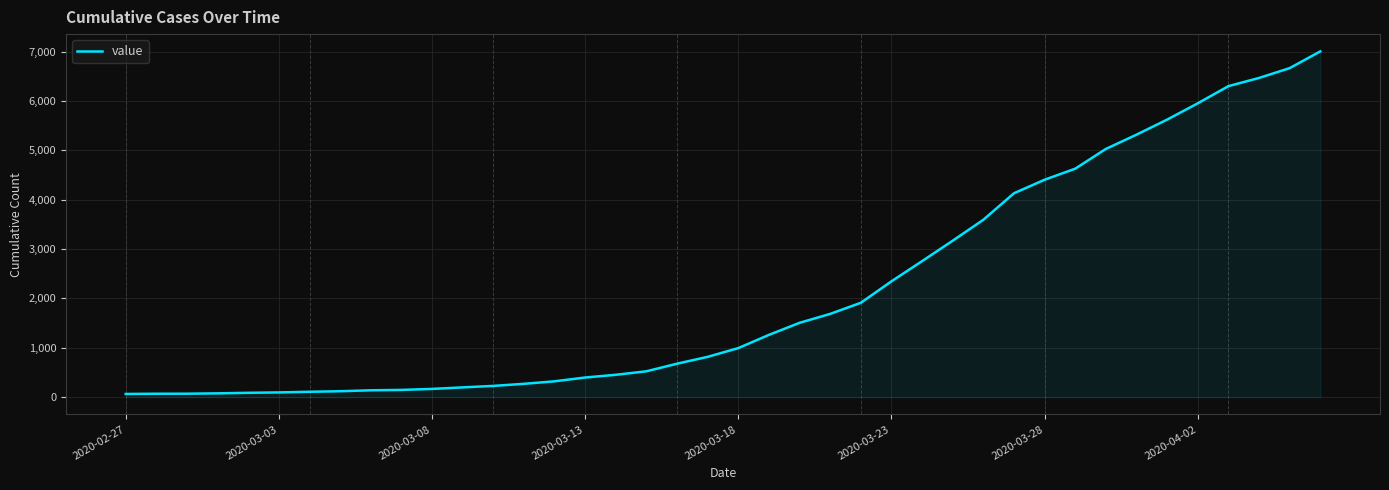

What is the smallest value displayed?

65